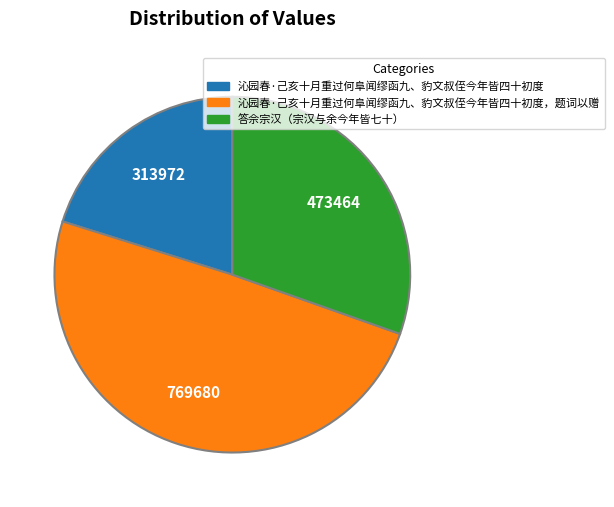

Between 沁园春·己亥十月重过何阜闻缪函九、豹文叔侄今年皆四十初度 and 沁园春·己亥十月重过何阜闻缪函九、豹文叔侄今年皆四十初度，题词以赠, which is larger?

沁园春·己亥十月重过何阜闻缪函九、豹文叔侄今年皆四十初度，题词以赠